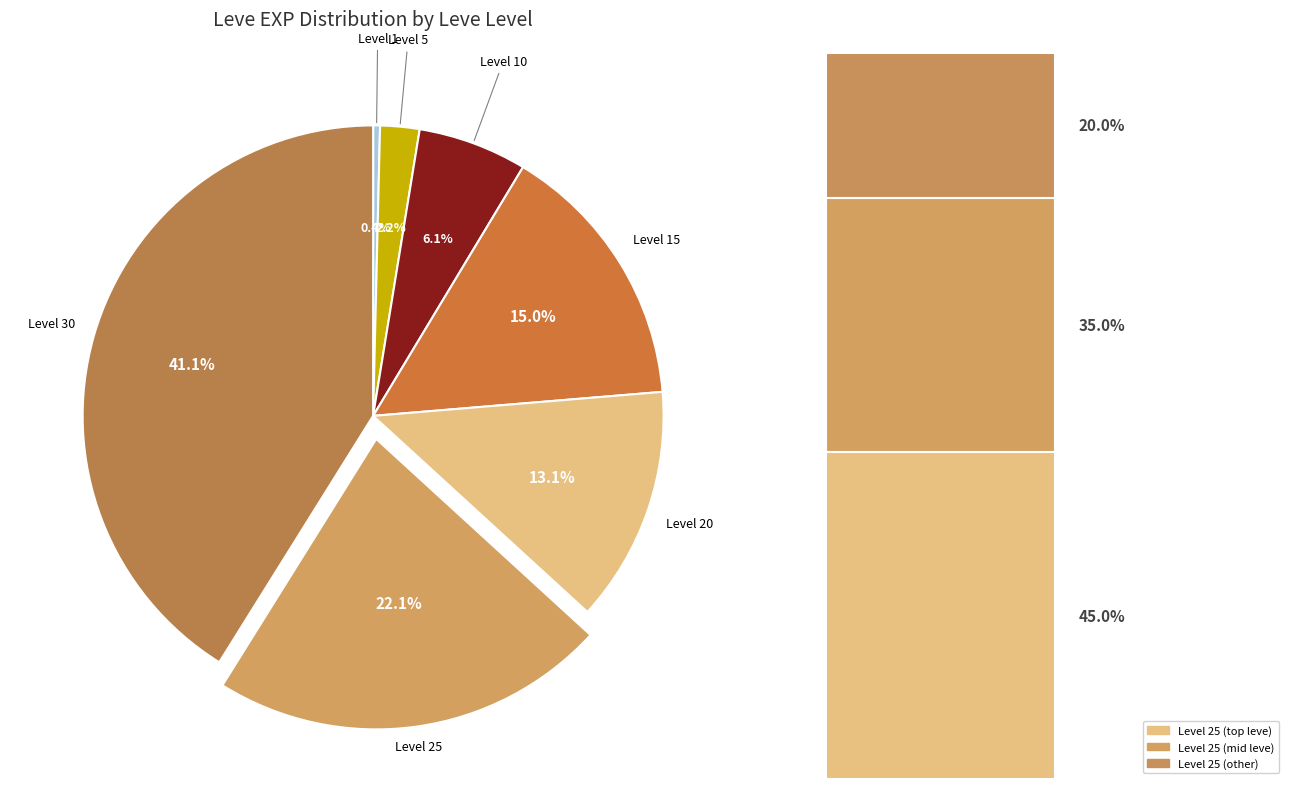

Is it true that Level 30 is 41% of the pie?

True